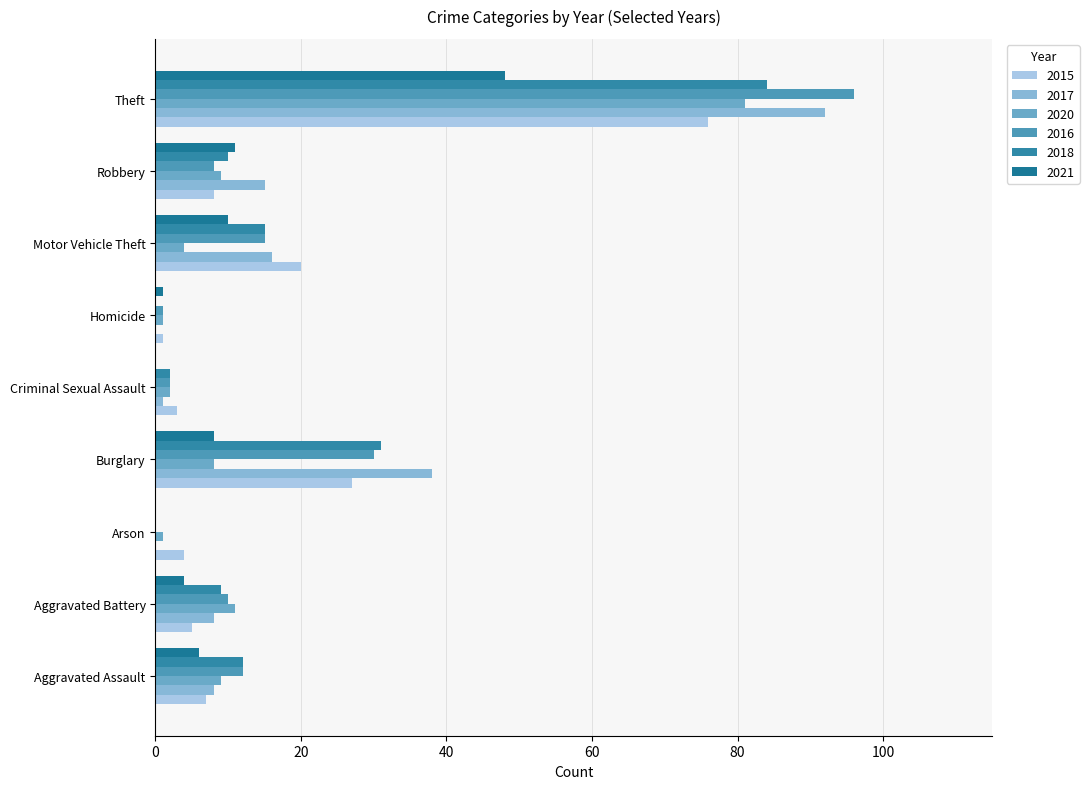

What is the total value across all series at Criminal Sexual Assault?

10